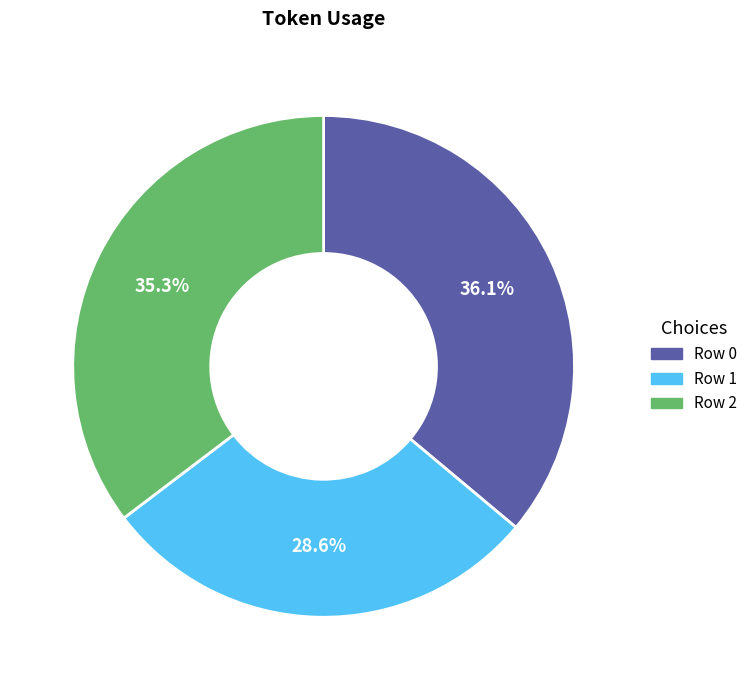

What is the smallest slice in the pie chart?

Row 1